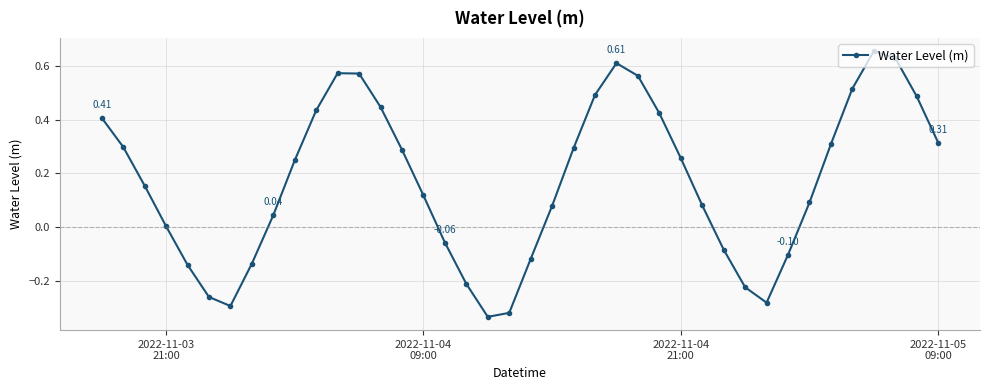

How many points are lower than both their immediate neighbors (excluding endpoints)?

3